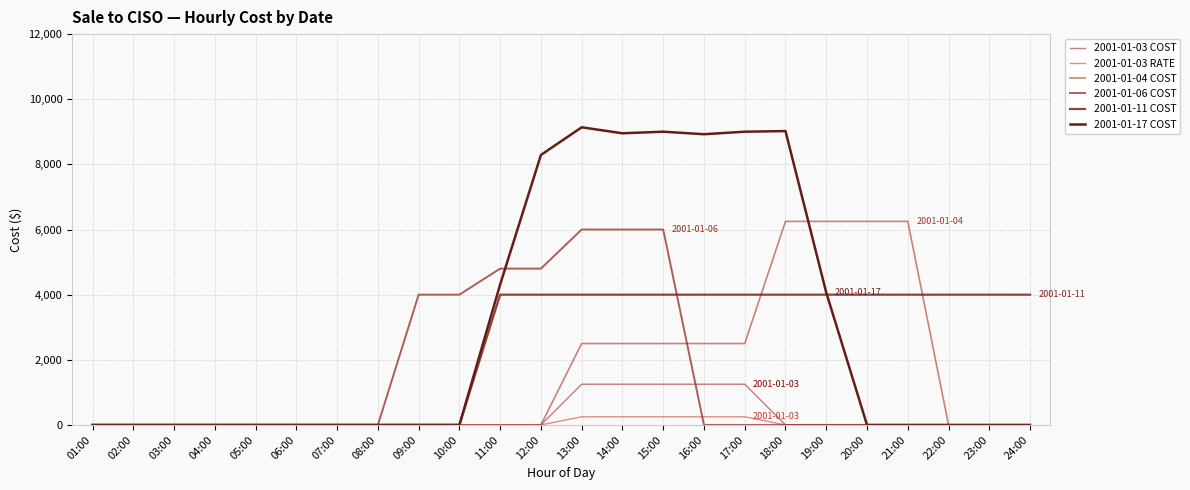

How many lines are shown in the chart?

6